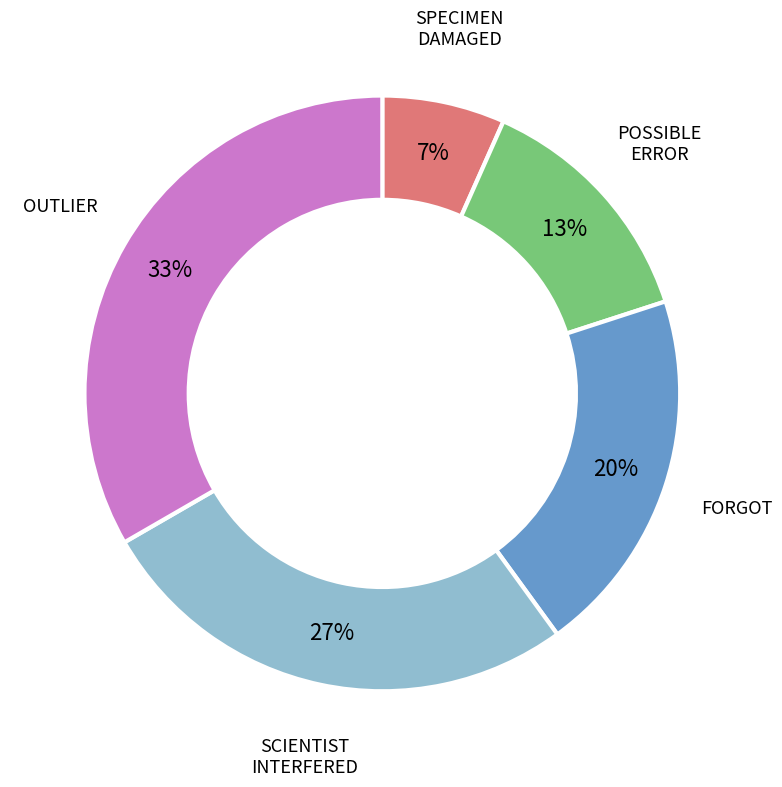

How many slices are in this pie chart?

5